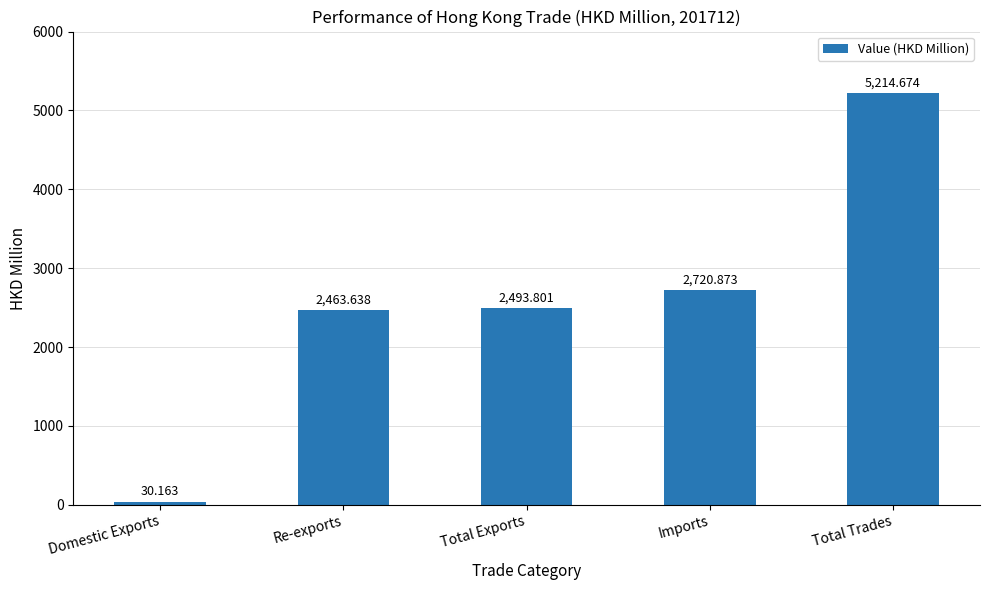

Reading right to left, transcribe all the data shown in this chart.

5214.7	2720.9	2493.8	2463.6	30.2